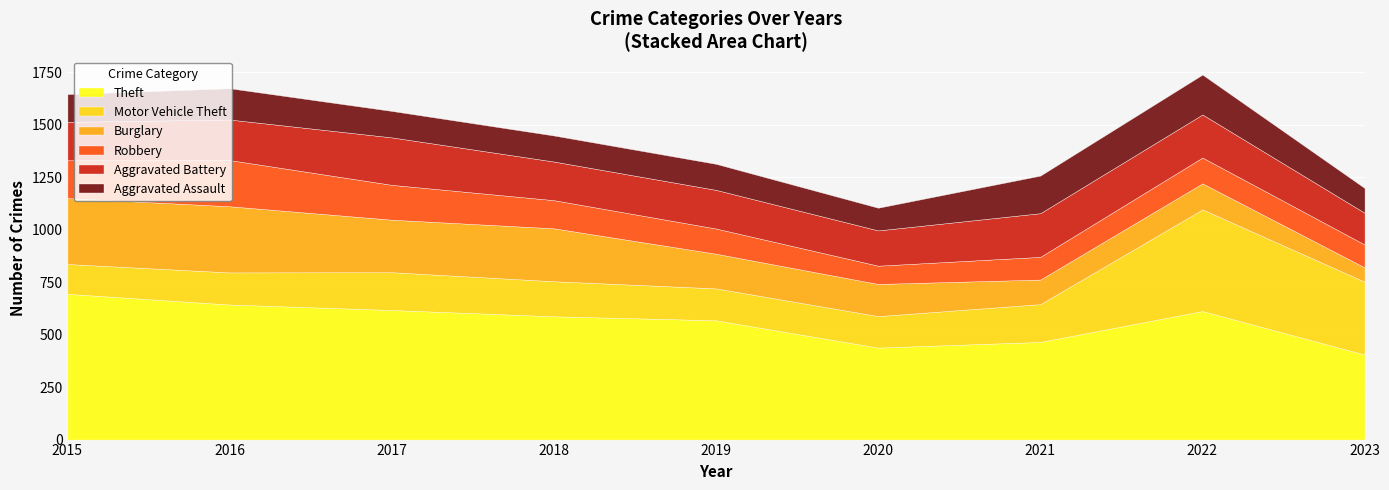

Rank the series by their maximum value, from highest to lowest.

Theft, Motor Vehicle Theft, Burglary, Aggravated Battery, Robbery, Aggravated Assault